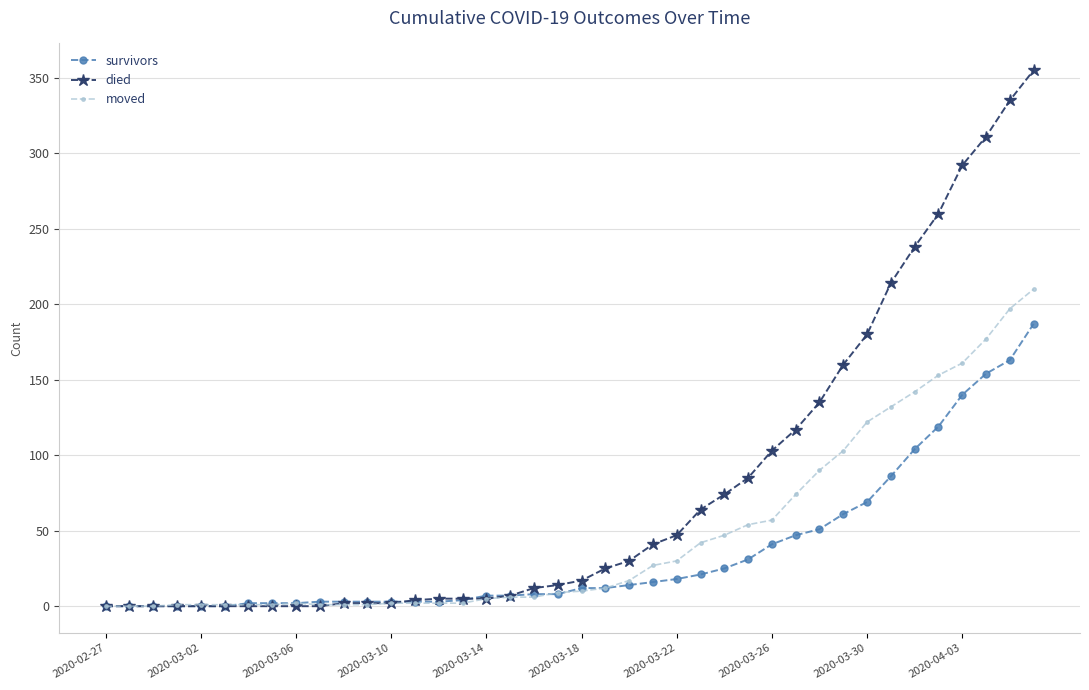

At how many categories does at least one series exceed 222?

6